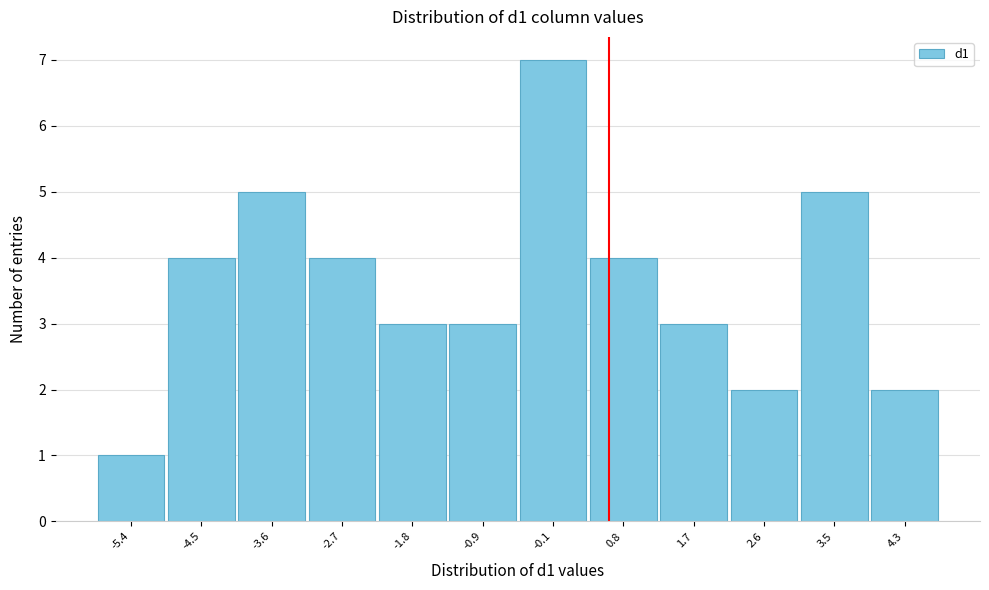

Reading left to right, extract all data points from this chart.

-5.4=1	-4.5=4	-3.6=5	-2.7=4	-1.8=3	-0.9=3	-0.1=7	0.8=4	1.7=3	2.6=2	3.5=5	4.3=2